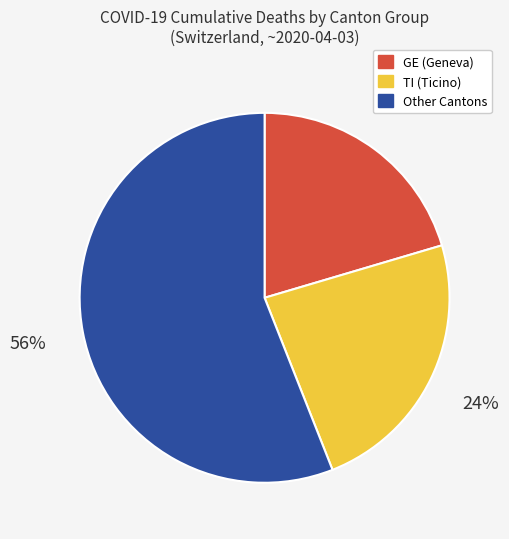

Between TI (Ticino) and GE (Geneva), which is larger?

TI (Ticino)